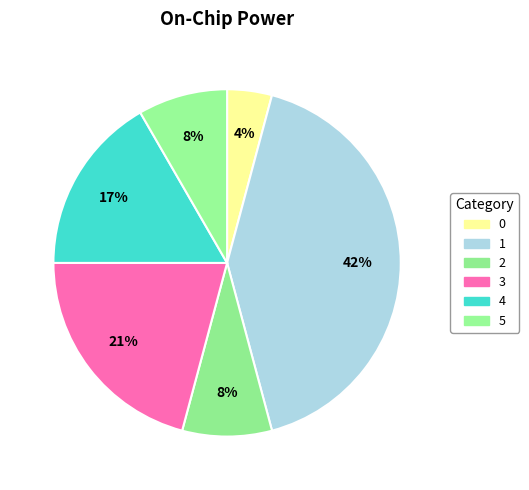

How many segments does this pie chart have?

6